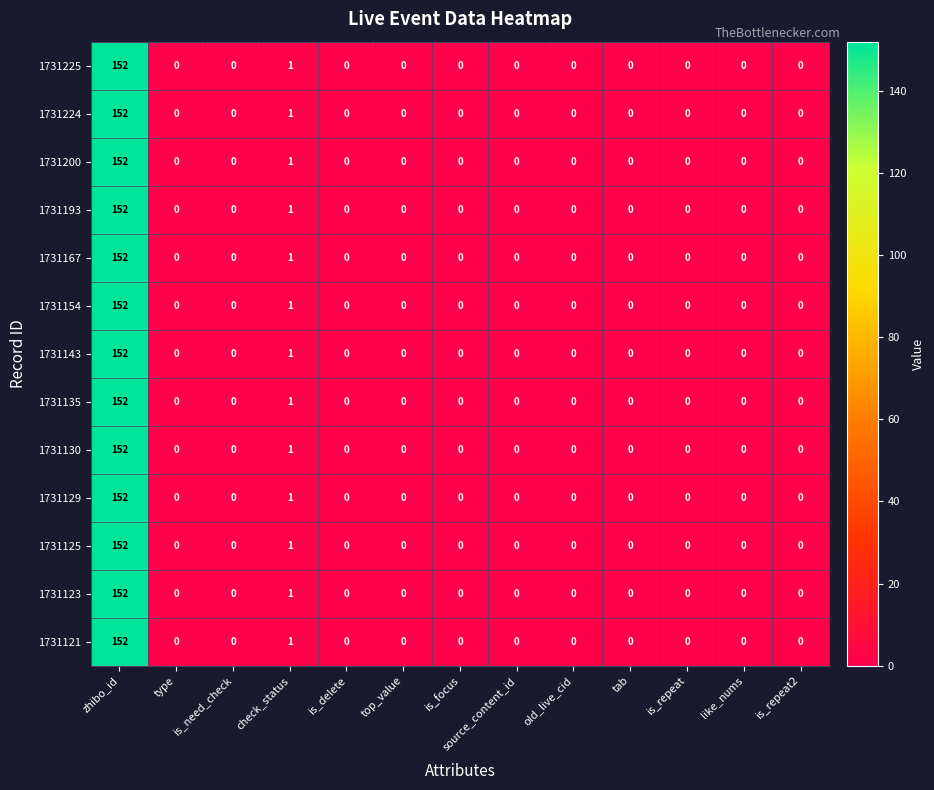

What is the greatest value displayed?

152